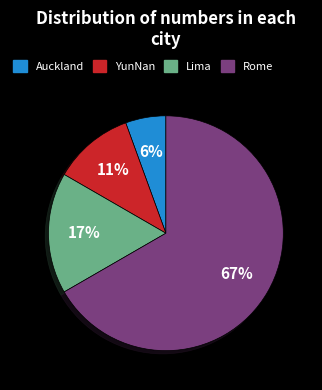

Approximately how many times larger is the value at Lima compared to YunNan?

1.5